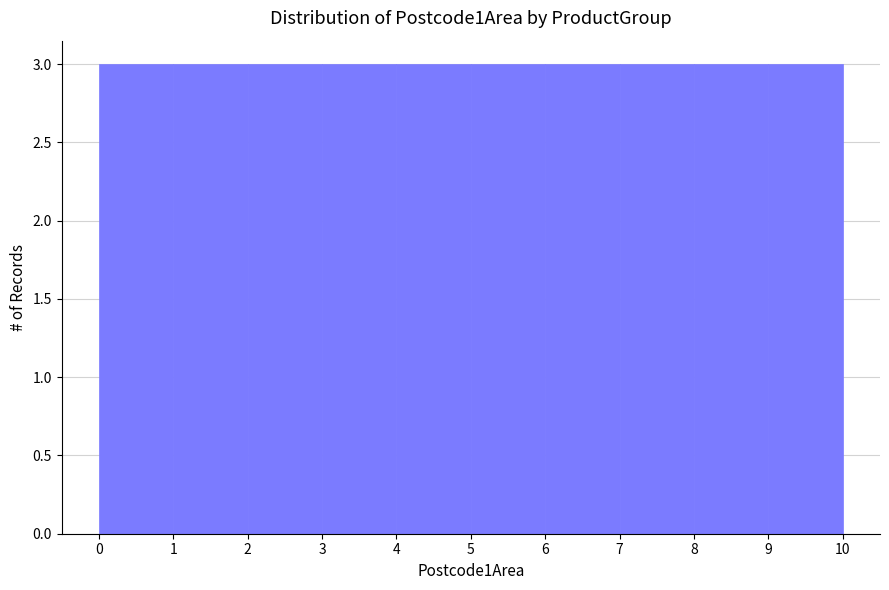

Reading left to right, list every bar in this chart as the range it spans on the x-axis followed by its height. The values are not printed on the chart, so give them approximately, as read against the axis.

0 to 1: 3
1 to 2: 3
2 to 3: 3
3 to 4: 3
4 to 5: 3
5 to 6: 3
6 to 7: 3
7 to 8: 3
8 to 9: 3
9 to 10: 3